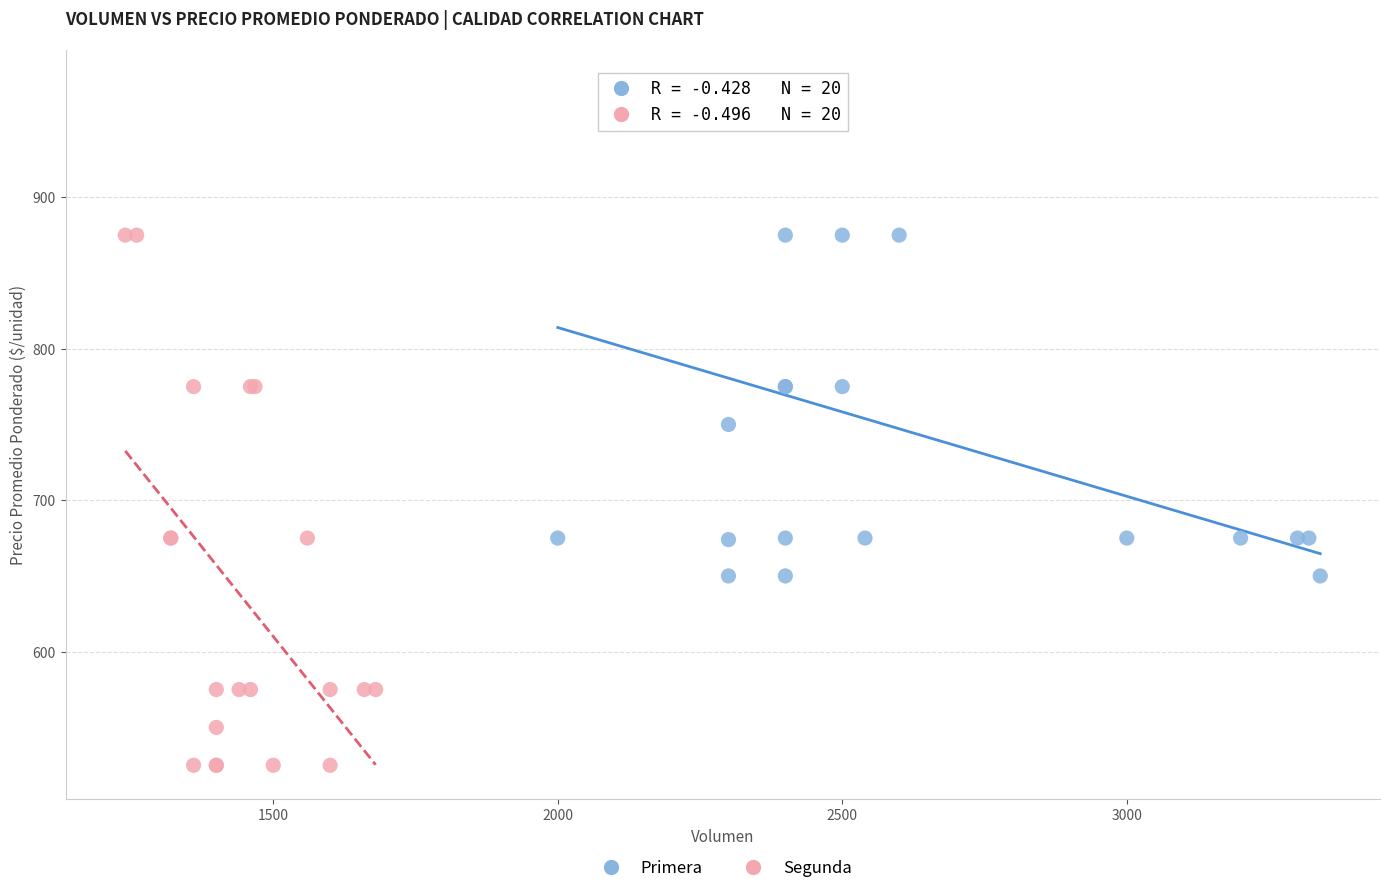

Which series contains the lowest Y value?

Segunda